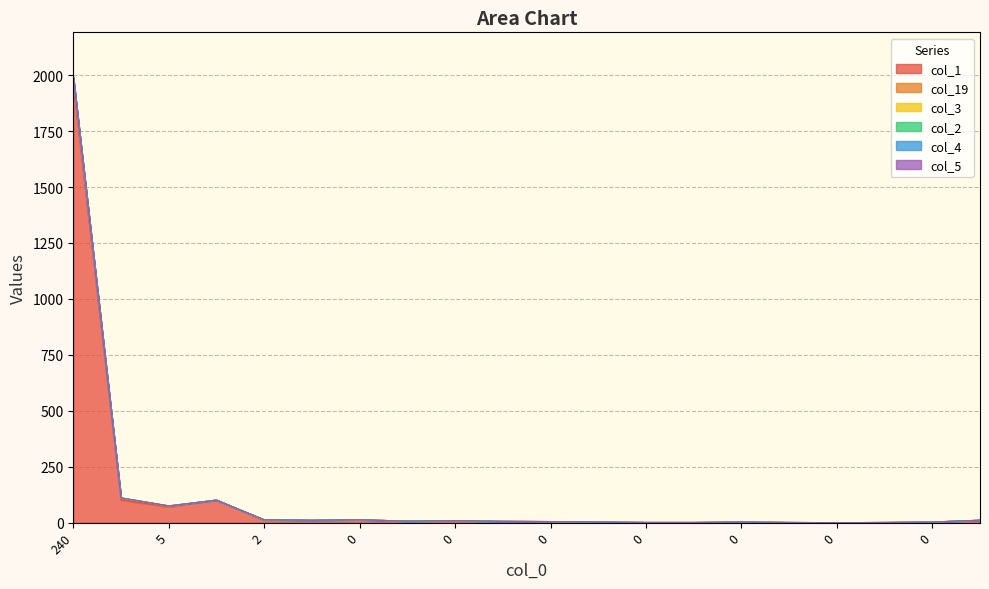

Does the chart have visible grid lines?

Yes